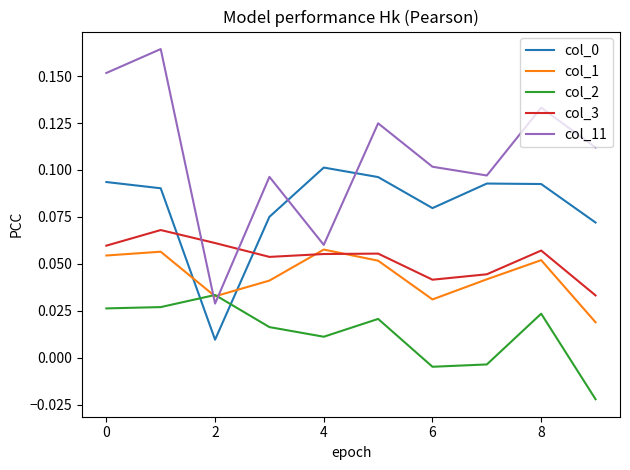

Which series has the widest spread of values?

col_11